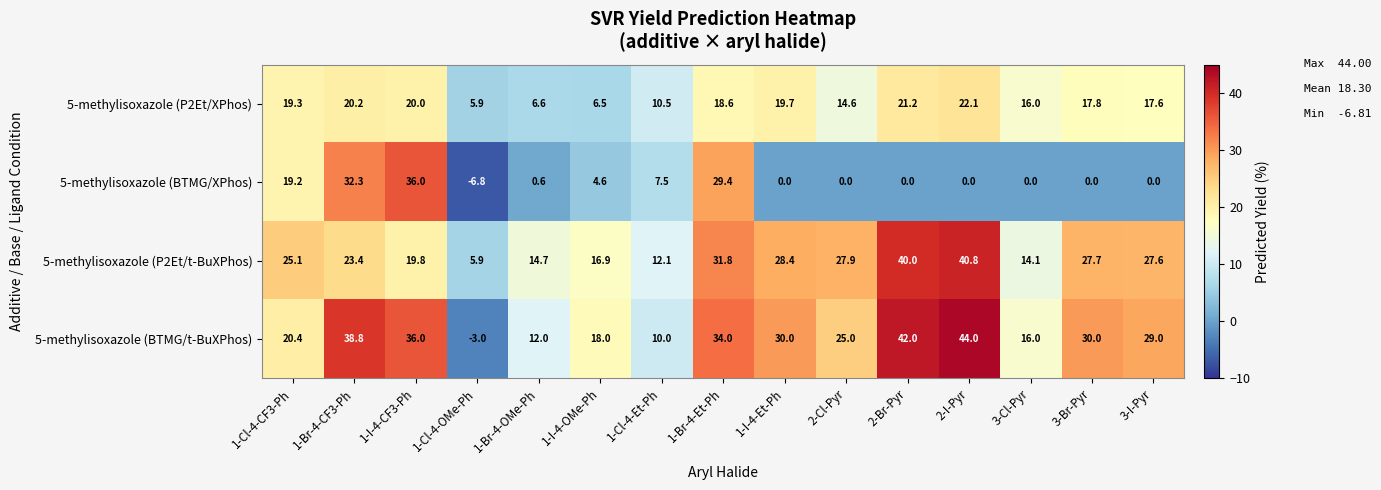

What is the maximum value for 5-methylisoxazole (P2Et/XPhos)?

22.1